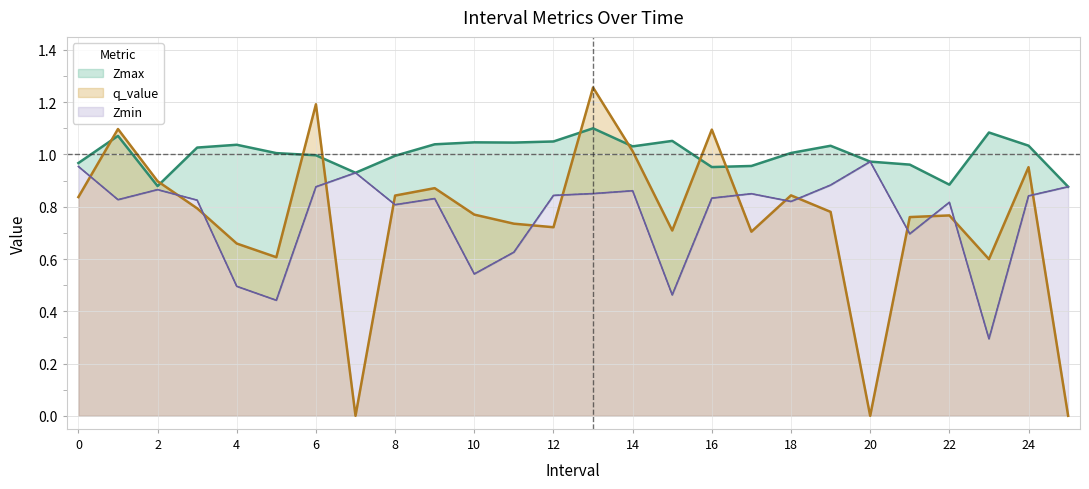

Between 13 and 21, which series saw the biggest shift?

q_value